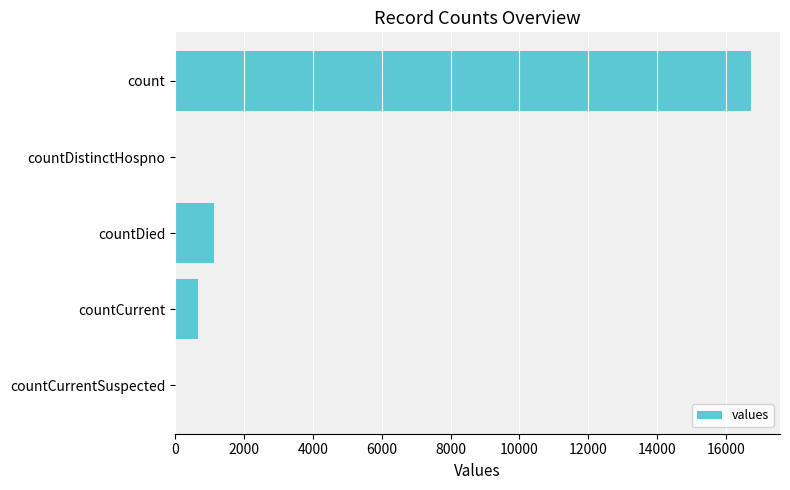

True or false: the data shows 0 at countCurrentSuspected.

True